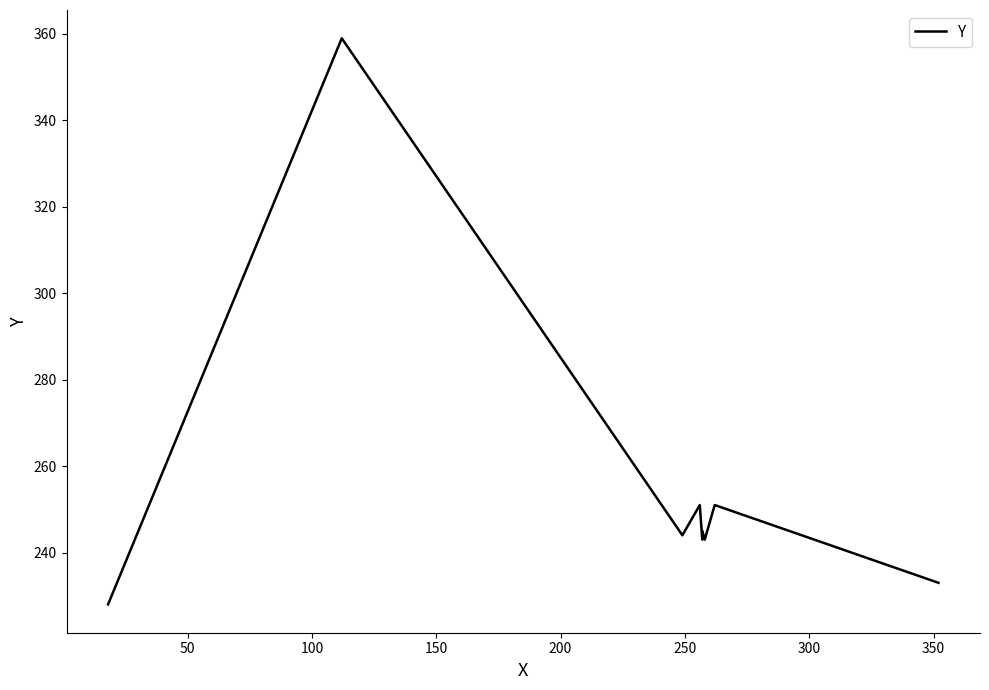

What is the smallest value displayed?

228